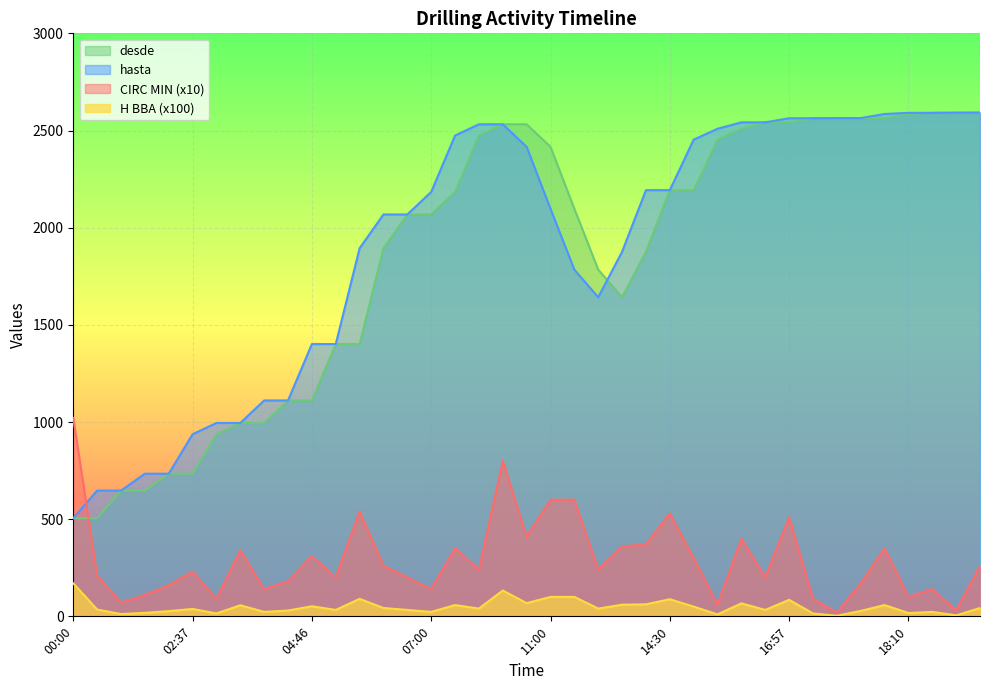

Rank the series at 13:37 from lowest to highest value.

H BBA, CIRC MIN, desde, hasta